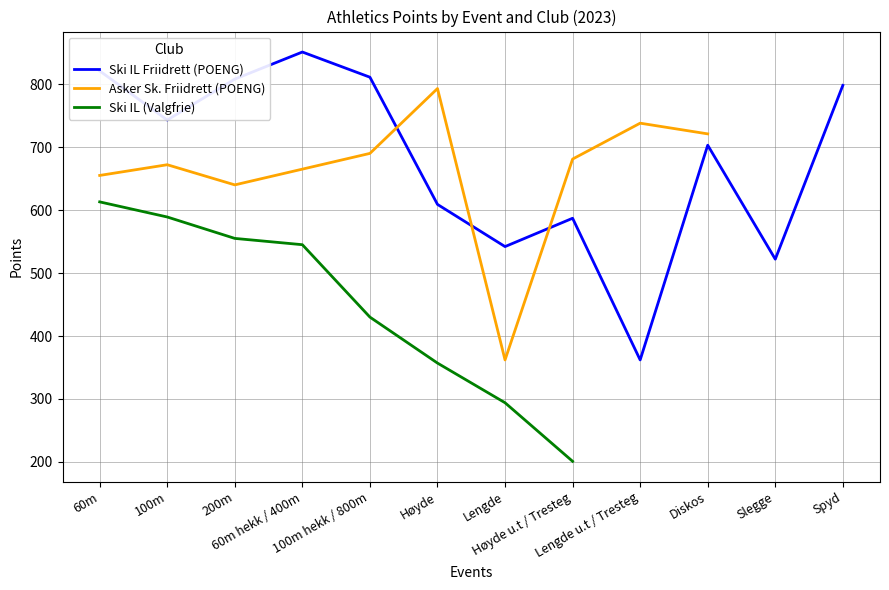

What is the difference between the maximum and minimum values in the Ski IL Friidrett (POENG) series?

489